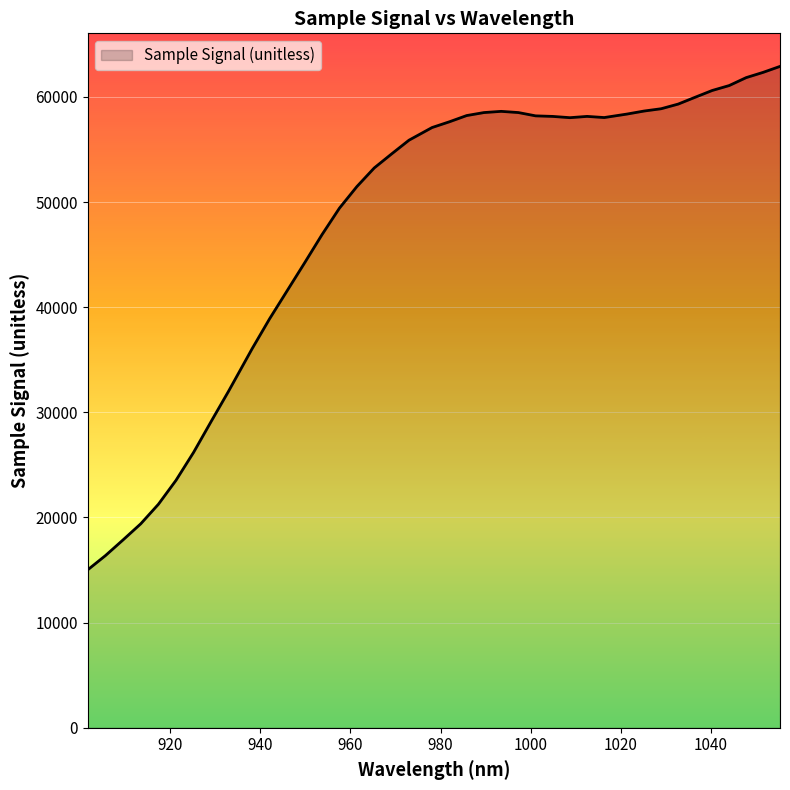

What is the difference between the maximum and minimum values?

47882